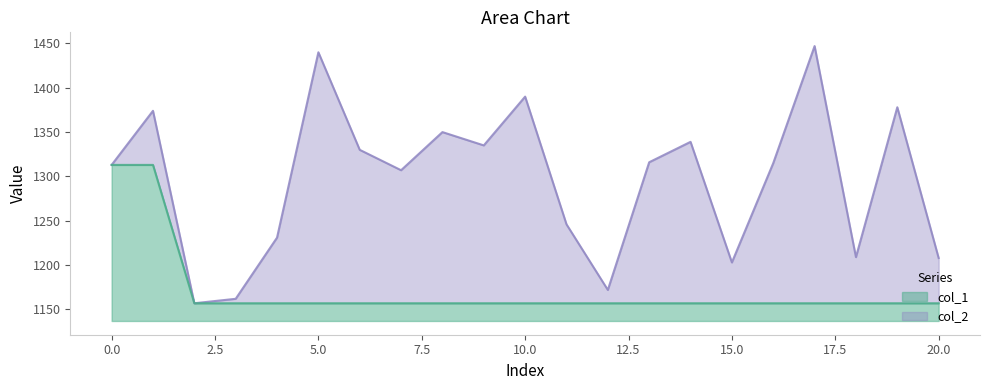

What is the difference between the second highest and minimum values in the col_1 series?

156